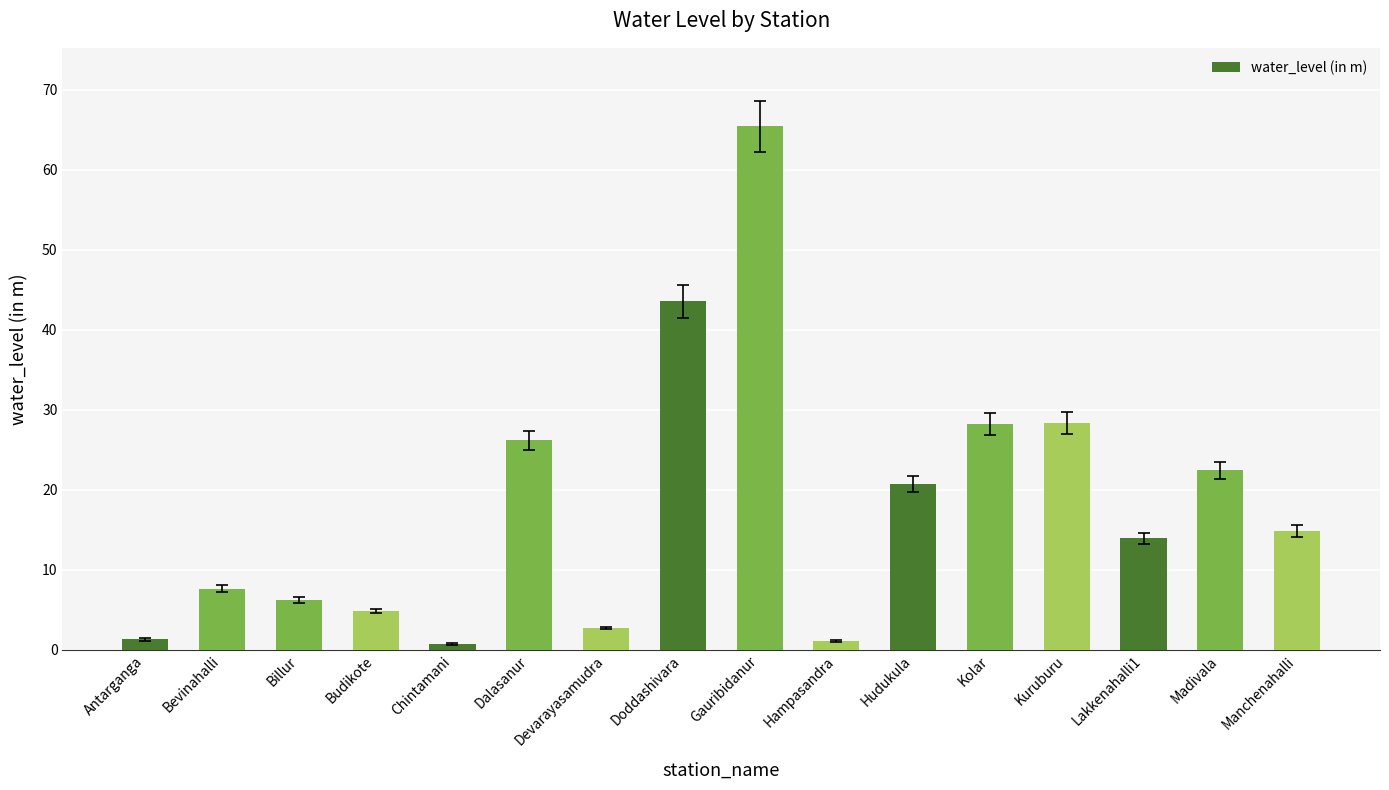

Which category has the highest value across all series?

Gauribidanur